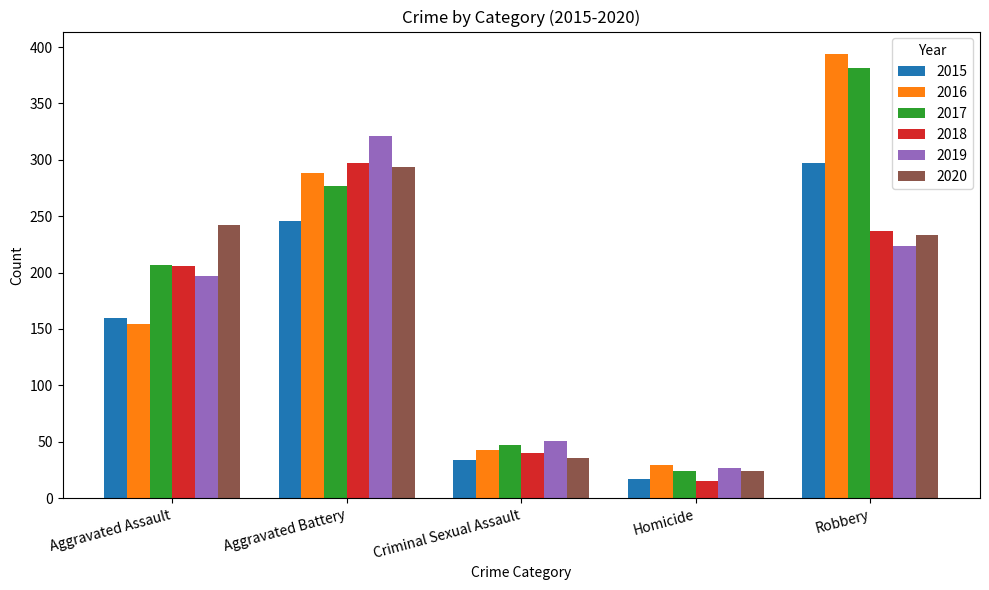

How many bars are there in total?

30